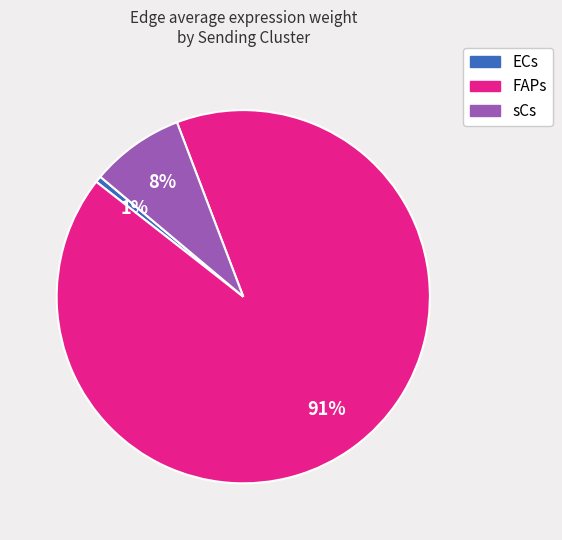

Which category accounts for the majority?

FAPs